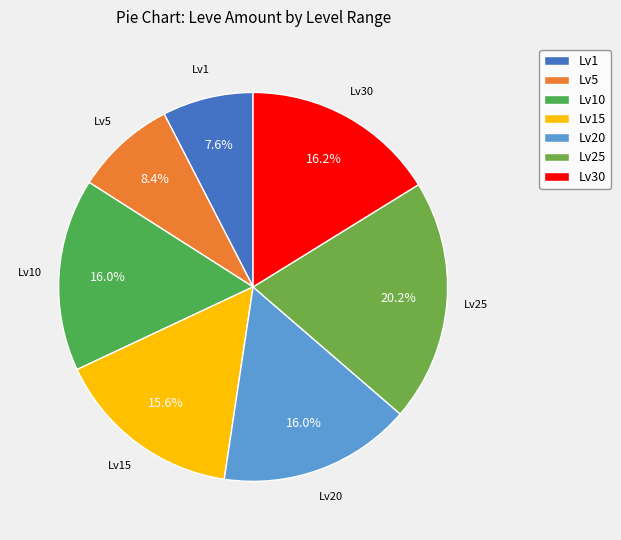

Which category has the biggest portion of the pie?

Lv25